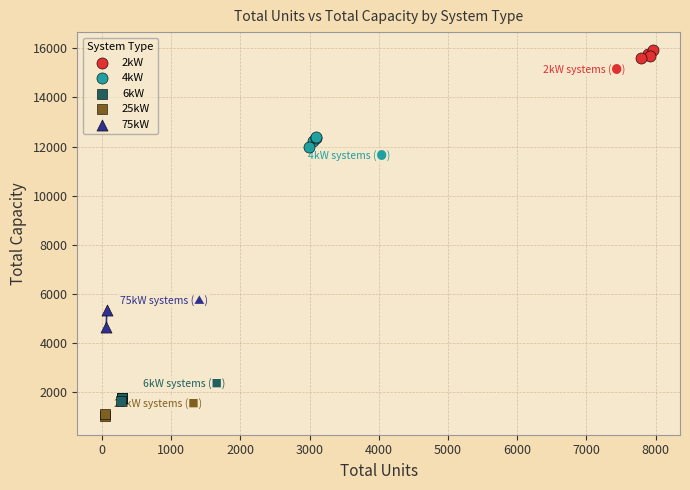

What are all the series names shown in the legend?

2kW, 4kW, 6kW, 25kW, 75kW